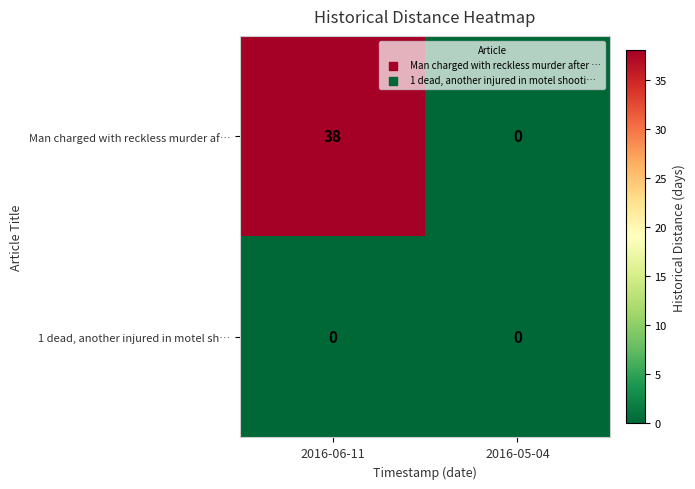

At which label does Man charged with reckless murder af… reach its peak?

2016-06-11